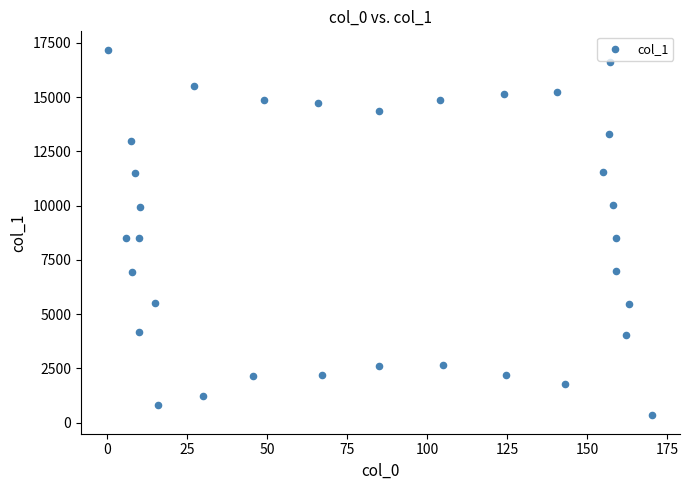

What is the range of X values (max minus min)?

170.1